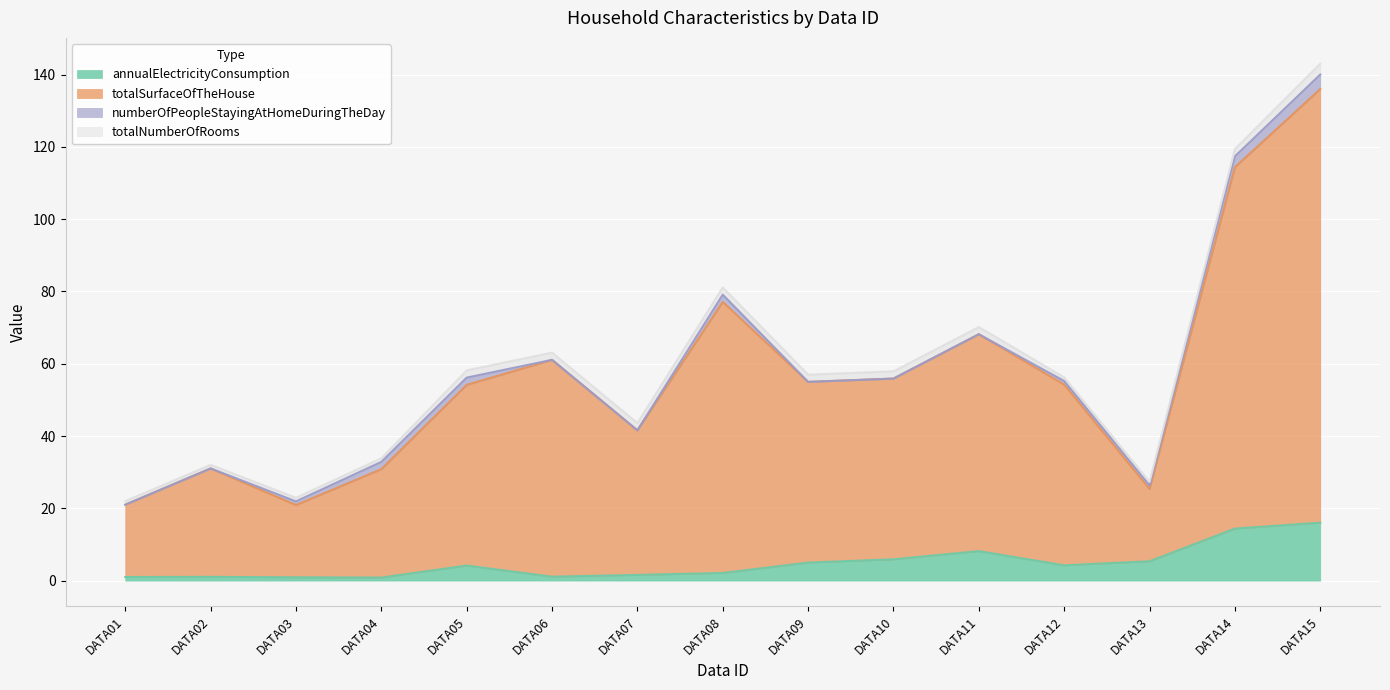

Where is the first local minimum for totalSurfaceOfTheHouse?

DATA03